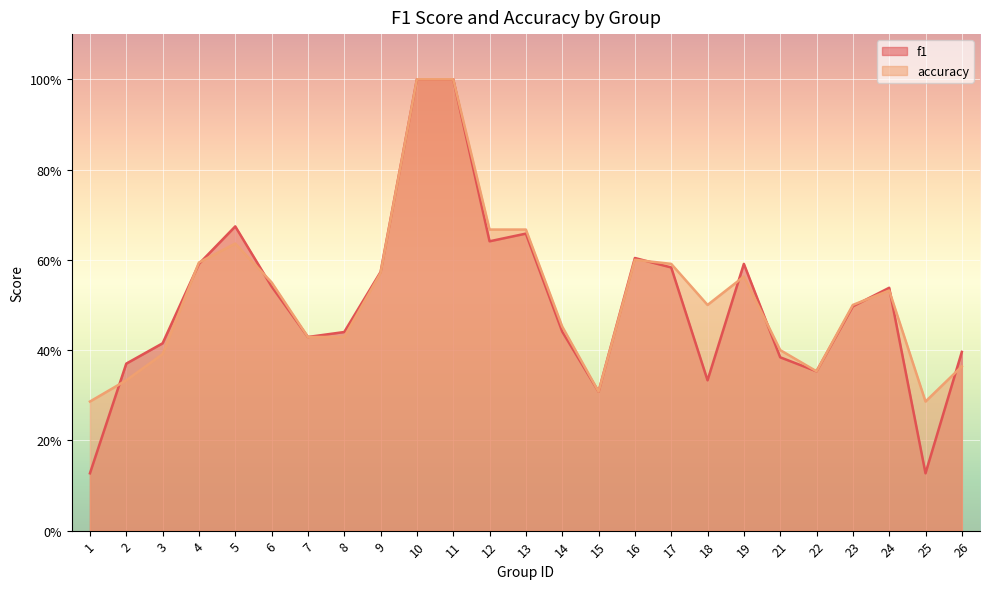

How many interior local valleys does the f1 series have?

6